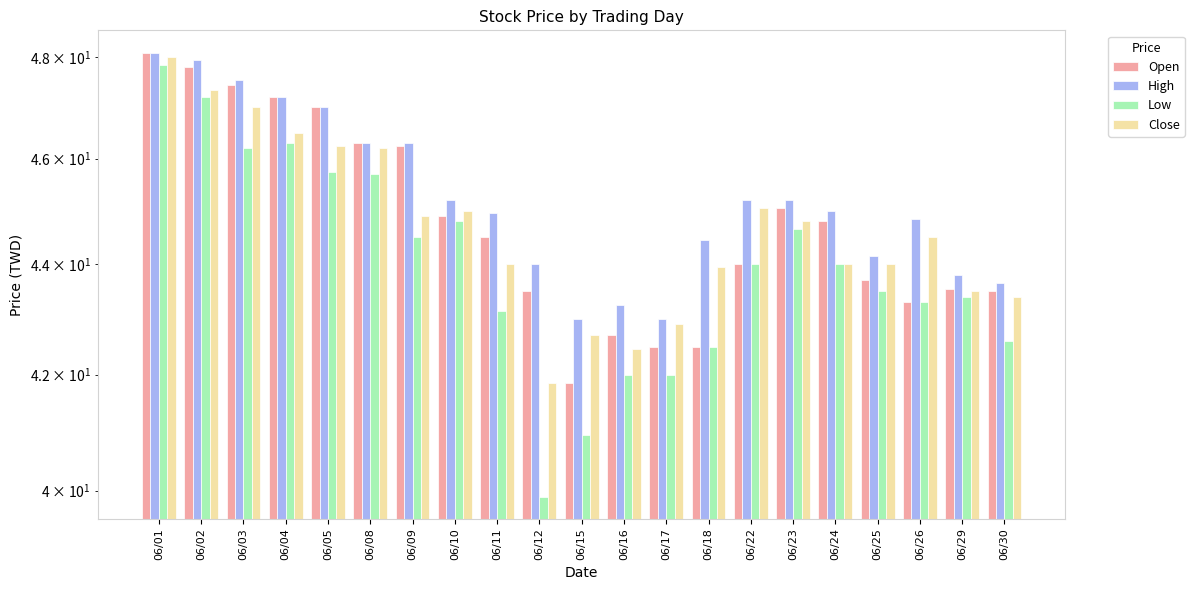

Does the chart contain any negative values?

No